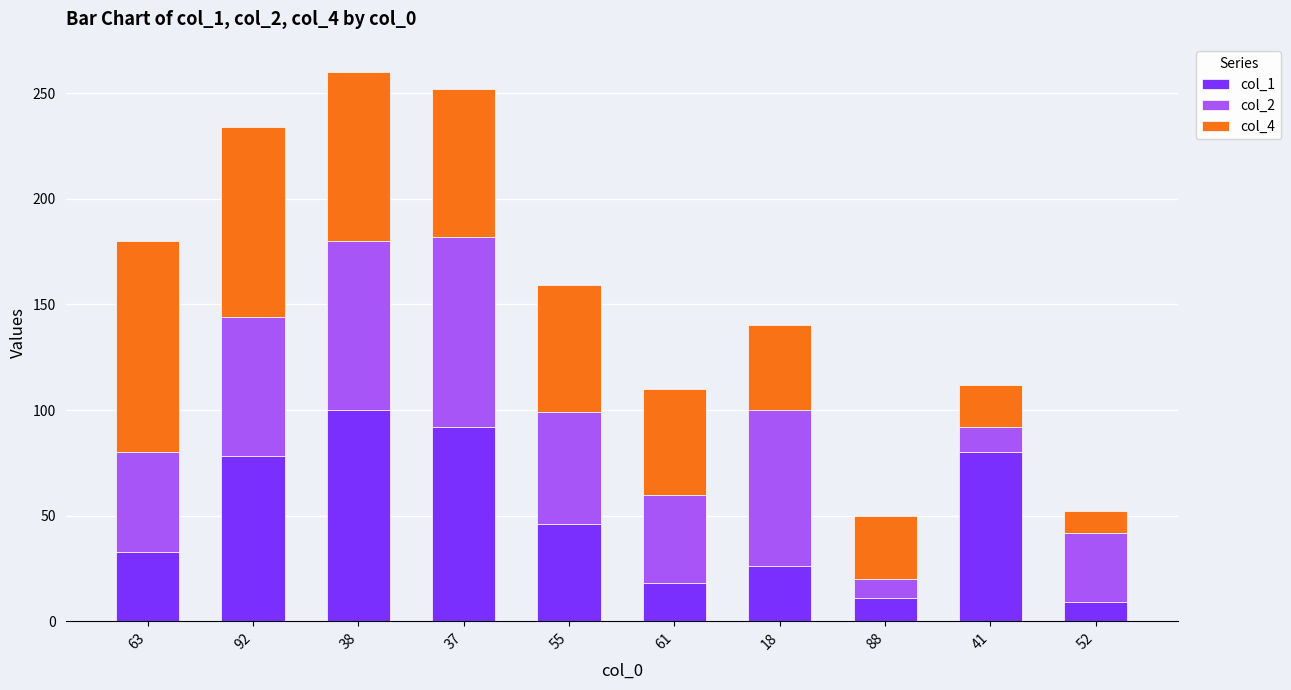

What value does the col_1 series have at 63?

33